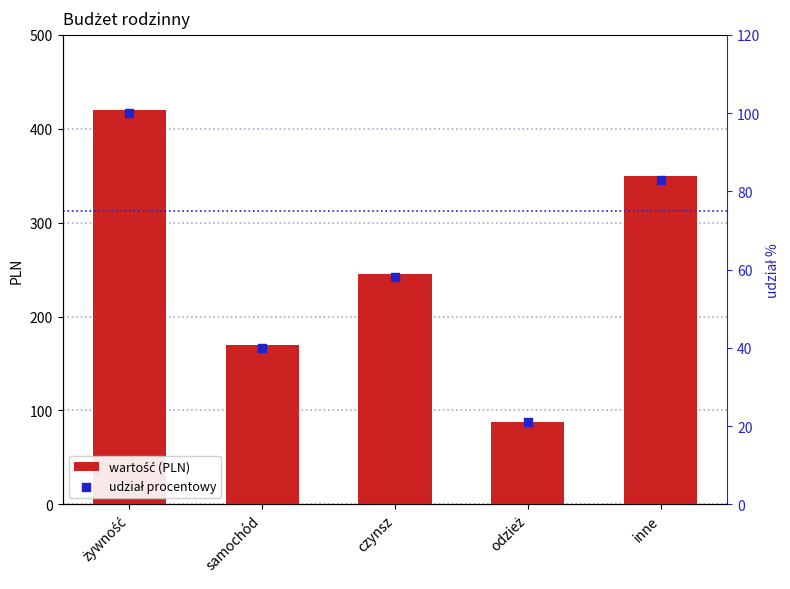

At how many categories does at least one series exceed 52?

5